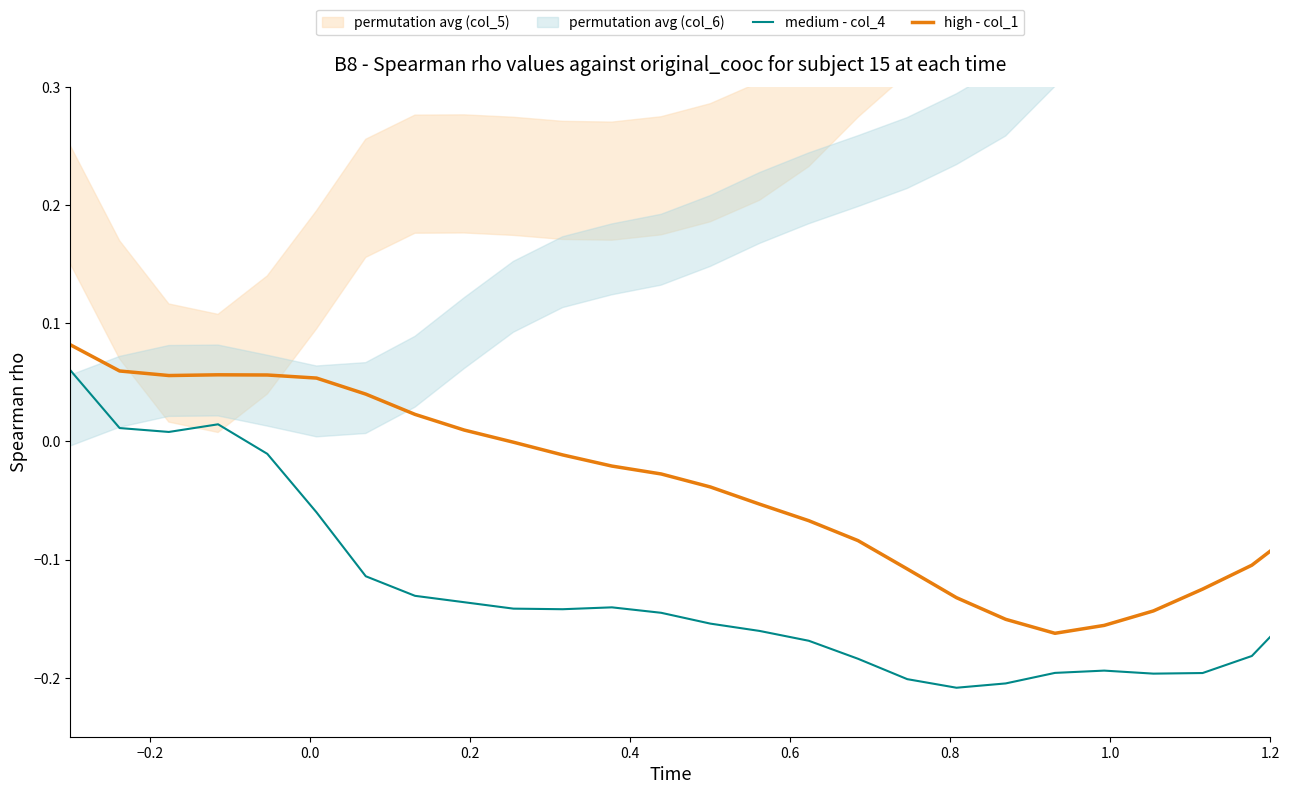

Is this an area chart (filled region under the line)?

No